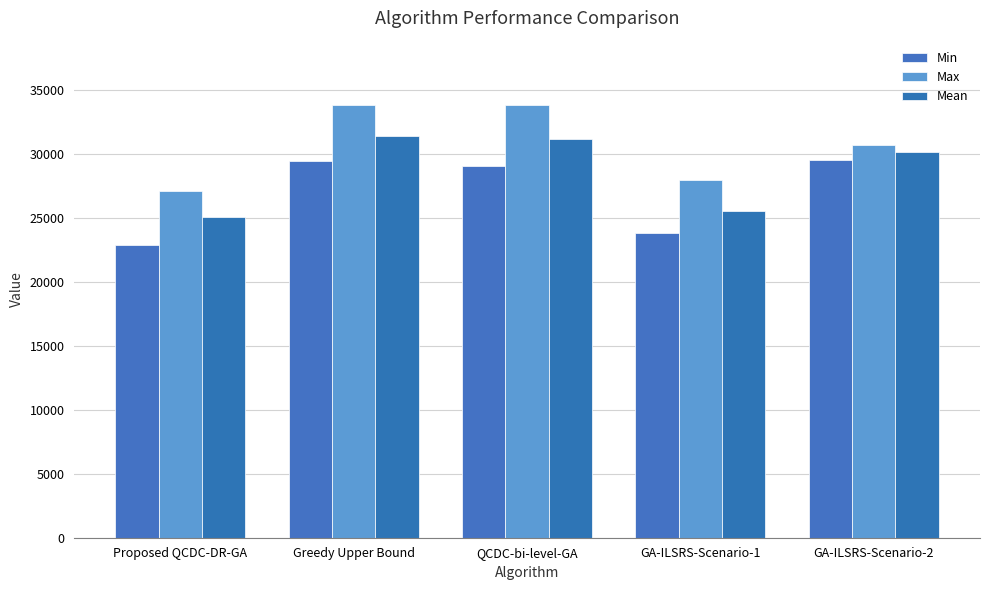

List the series in order of their peak value, highest first.

Max, Mean, Min